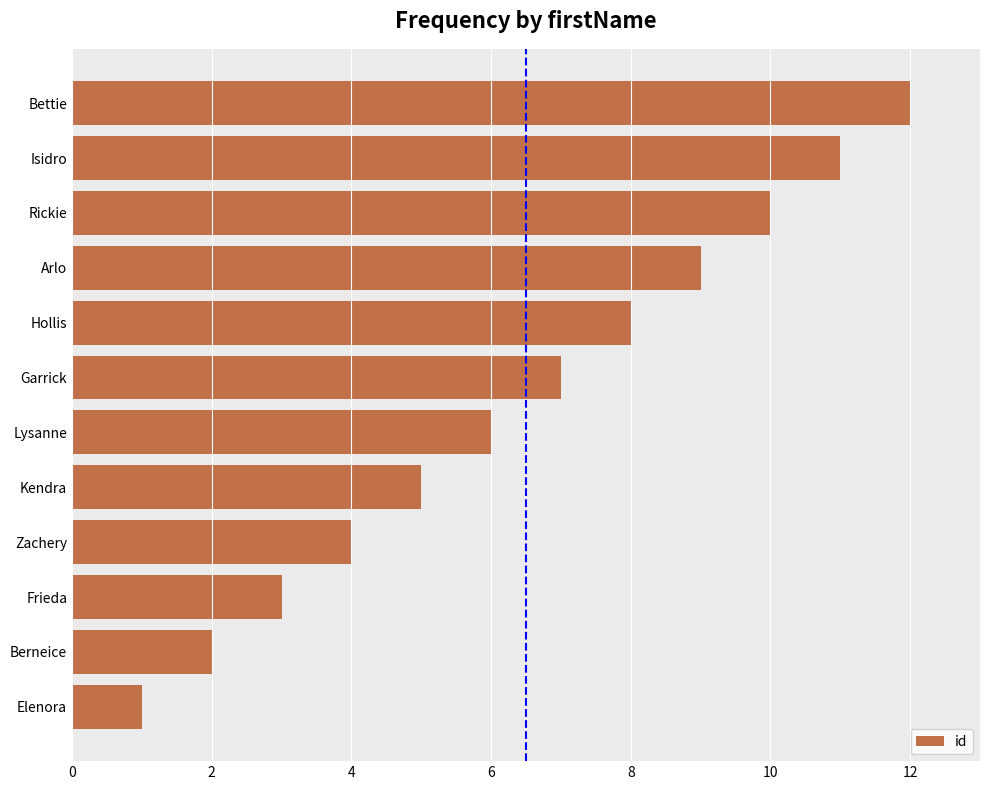

List the labels in order of value, smallest first.

Elenora, Berneice, Frieda, Zachery, Kendra, Lysanne, Garrick, Hollis, Arlo, Rickie, Isidro, Bettie